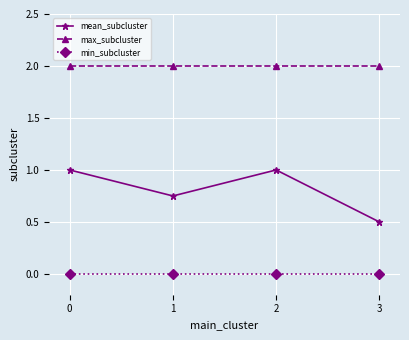

Rank the series by their maximum value, from lowest to highest.

min_subcluster, mean_subcluster, max_subcluster